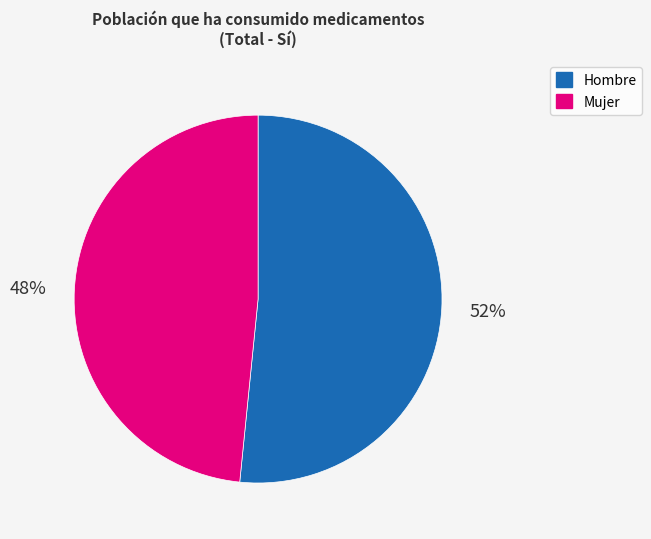

How many slices are in this pie chart?

2